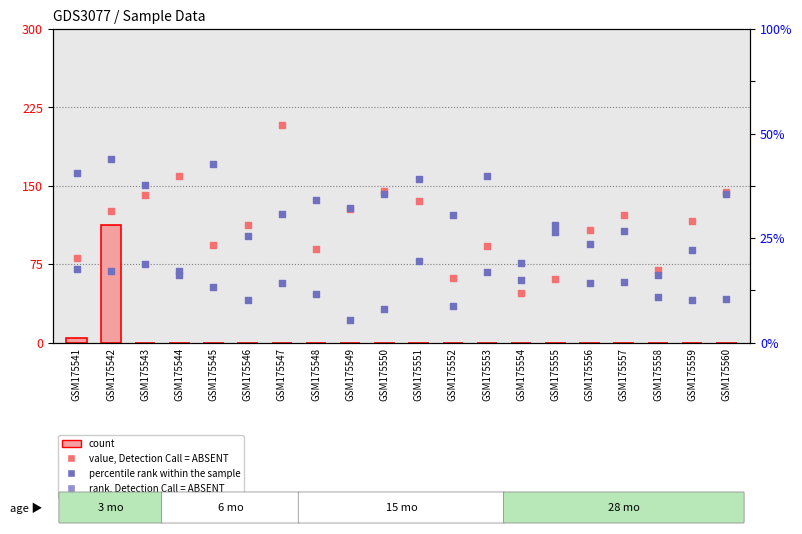

Is the value of percentile rank within the sample at GSM175558 greater than the value of rank, Detection Call = ABSENT at GSM175554?

Yes